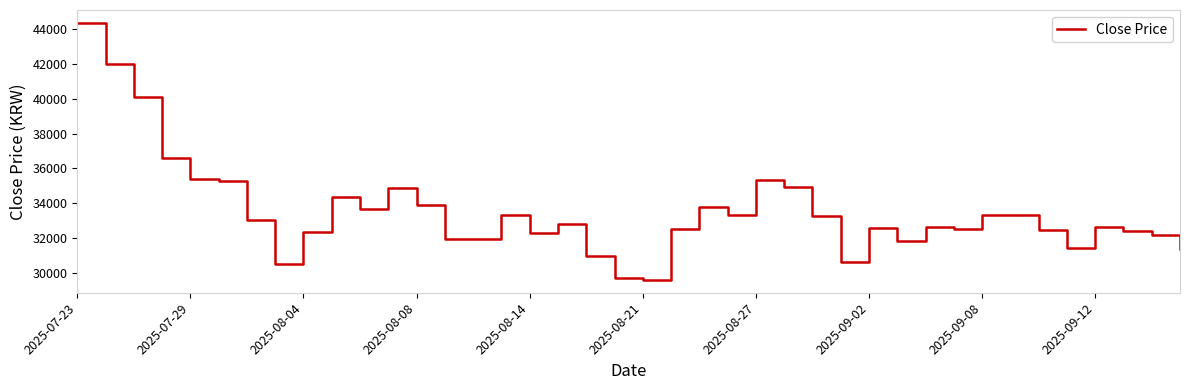

What is the minimum value shown in the chart?

29600